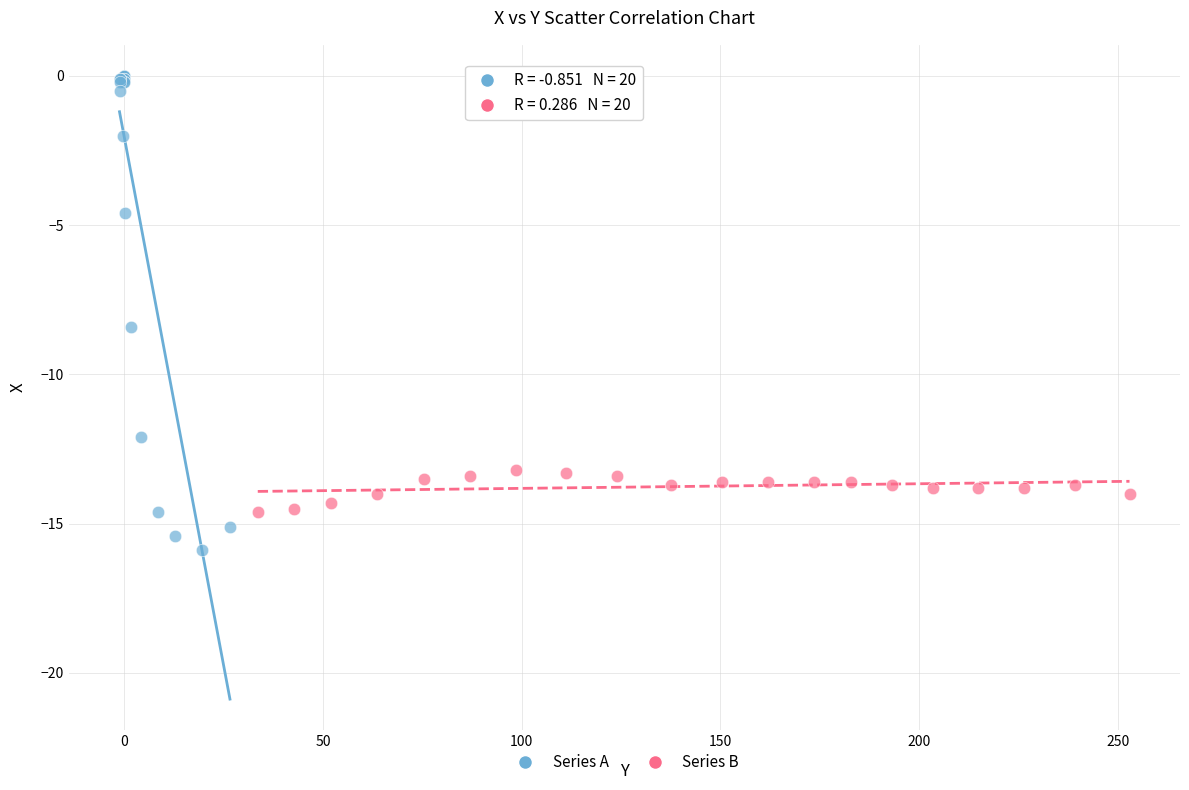

Which series reaches the minimum Y coordinate?

Series A